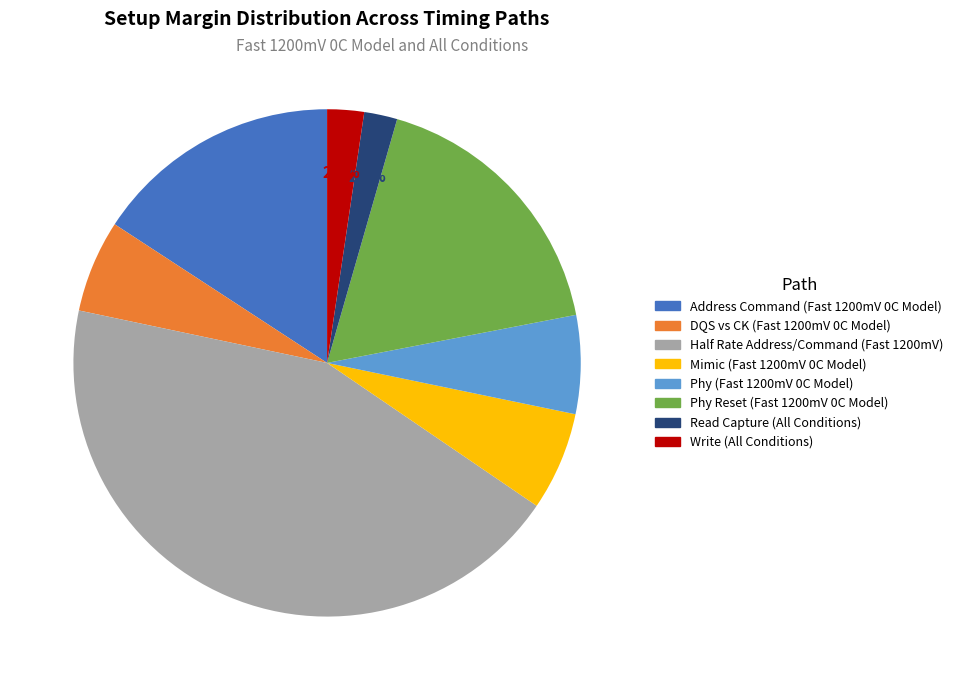

Is Write (All Conditions) the majority of the pie?

No